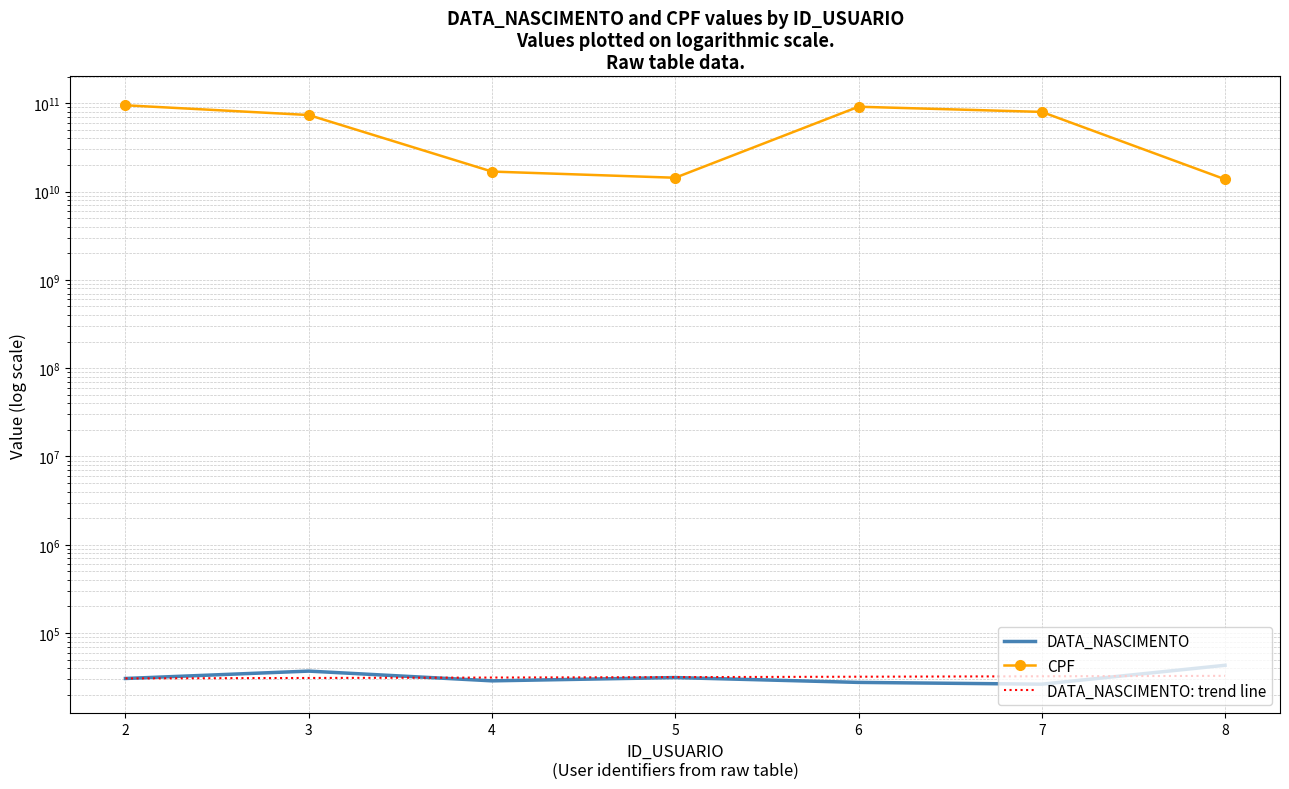

Reading left to right, extract all data points from this chart.

DATA_NASCIMENTO: 30602	37095	28773	31333	27633	26379	43164
CPF: 94839859000	73556944057	16839338002	14332654765	91305348010	79799299004	13771913039